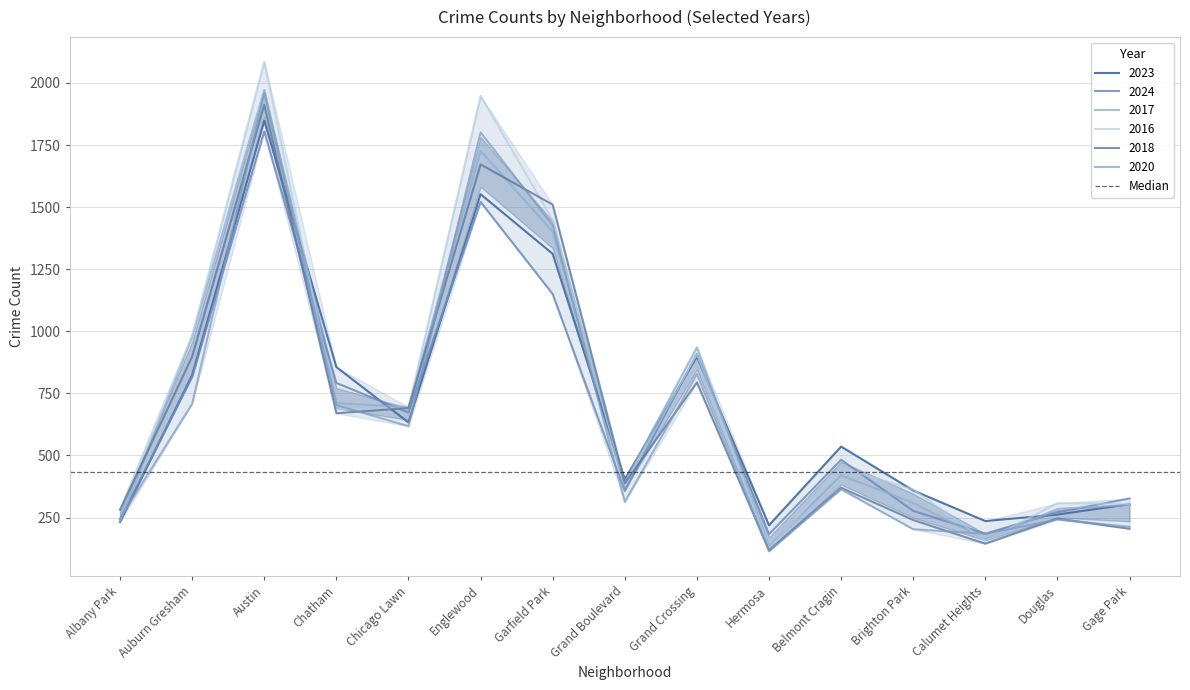

Read the 2023 value at Garfield Park, to the nearest 100.

1300